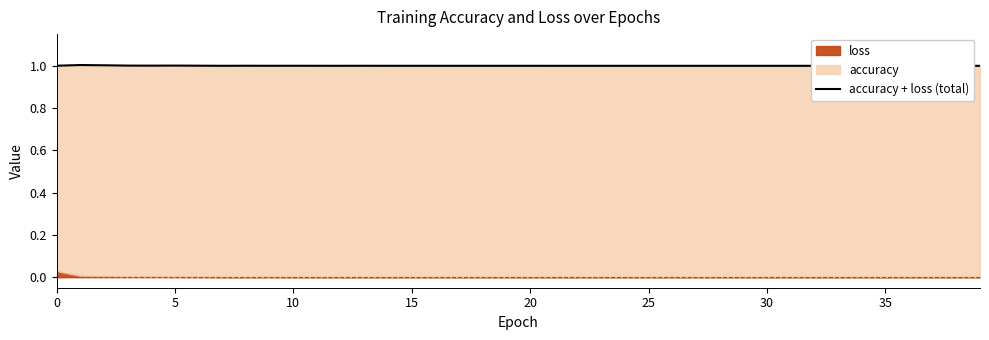

At which category does the chart reach its minimum across all series?

23